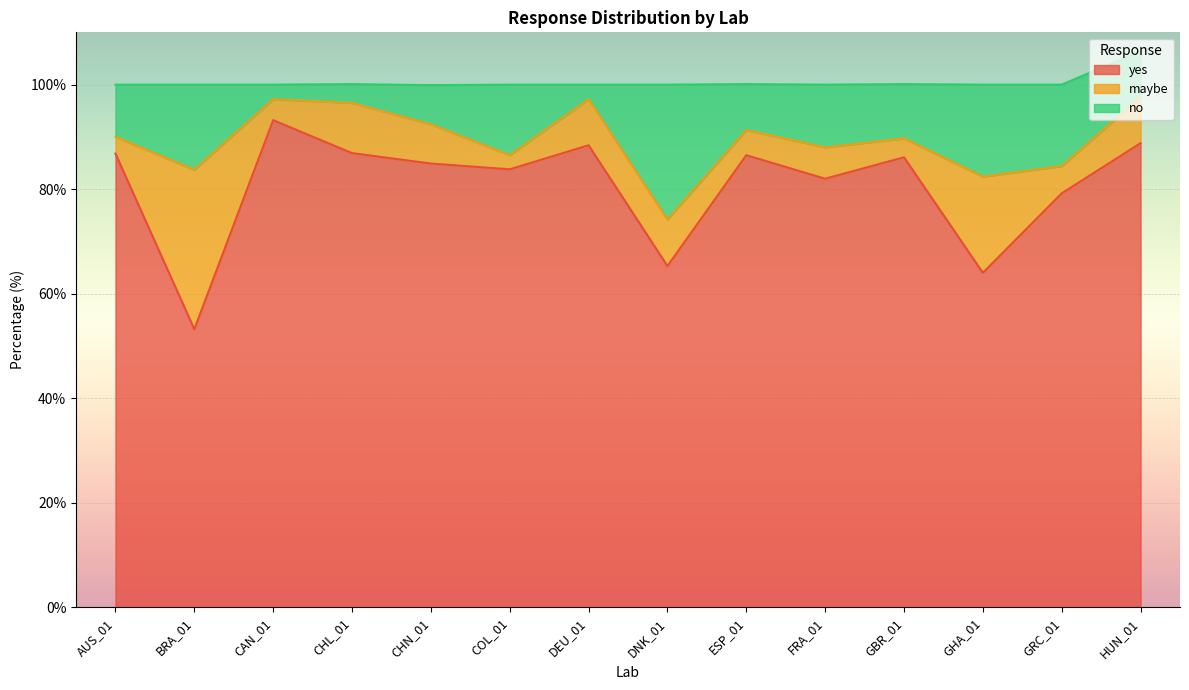

At how many categories does at least one series exceed 77?

11